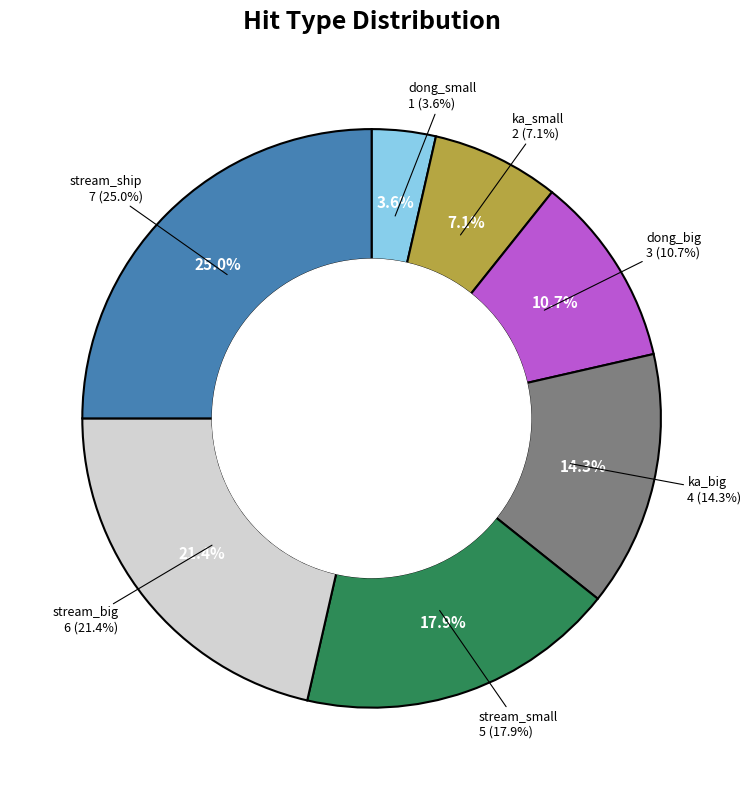

To the nearest percent, what percentage of the pie is dong_small?

4%